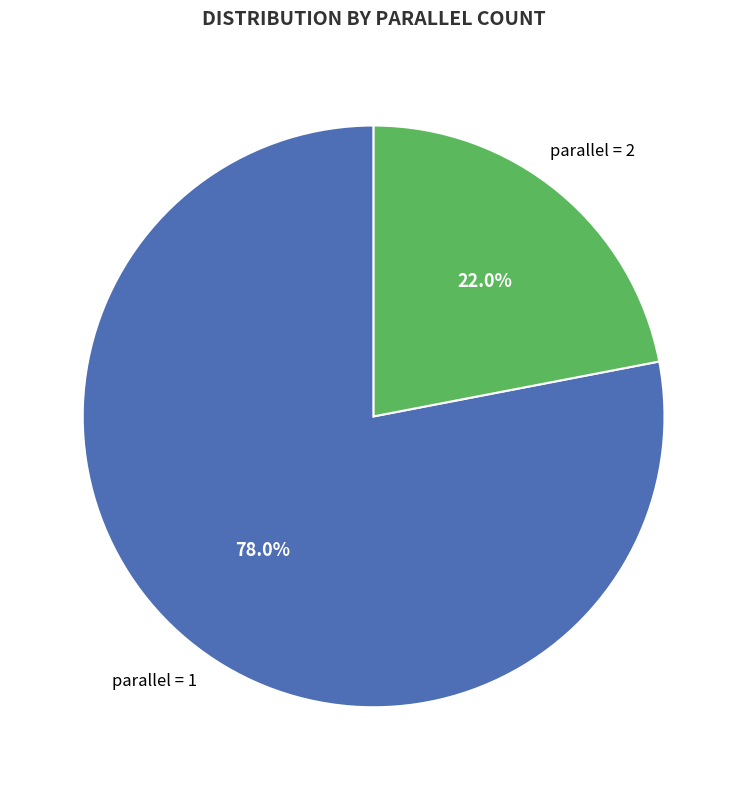

Between parallel = 2 and parallel = 1, which is larger?

parallel = 1